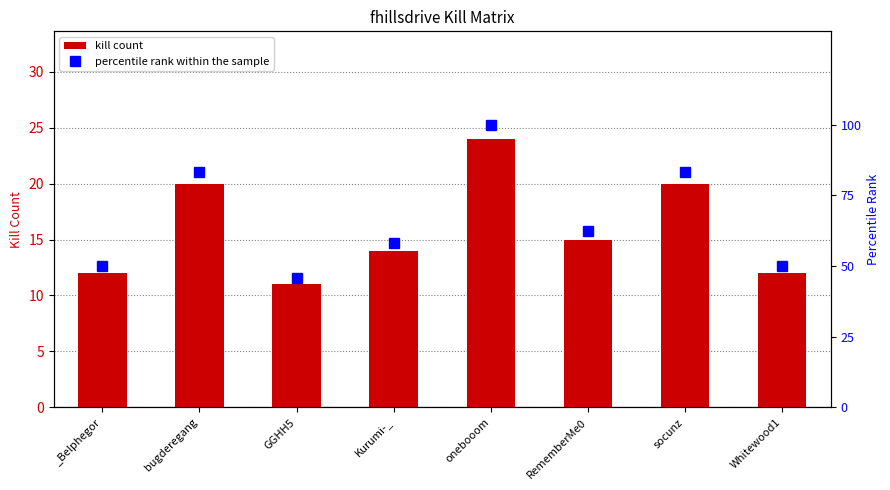

How many data points in percentile rank within the sample are less than 62?

4